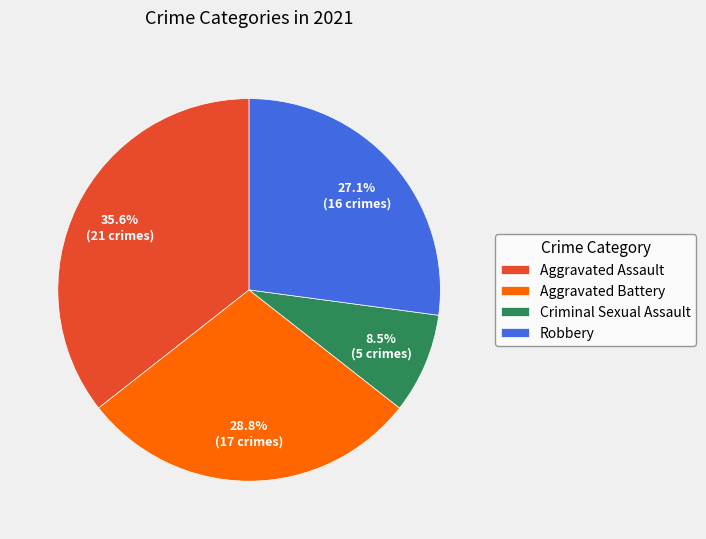

True or false: Criminal Sexual Assault accounts for 16% of the total.

False